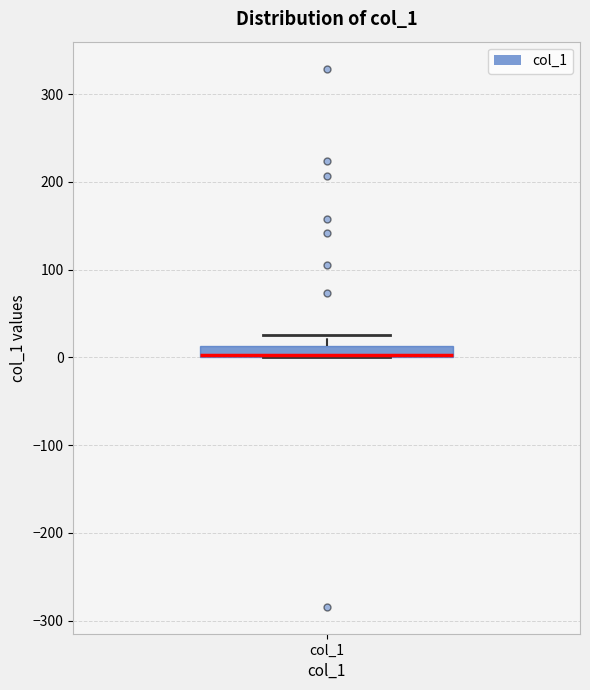

Where is the lower edge of the box for col_1 on the y-axis? The values are not printed on the chart, so give them approximately, as read against the axis.

0